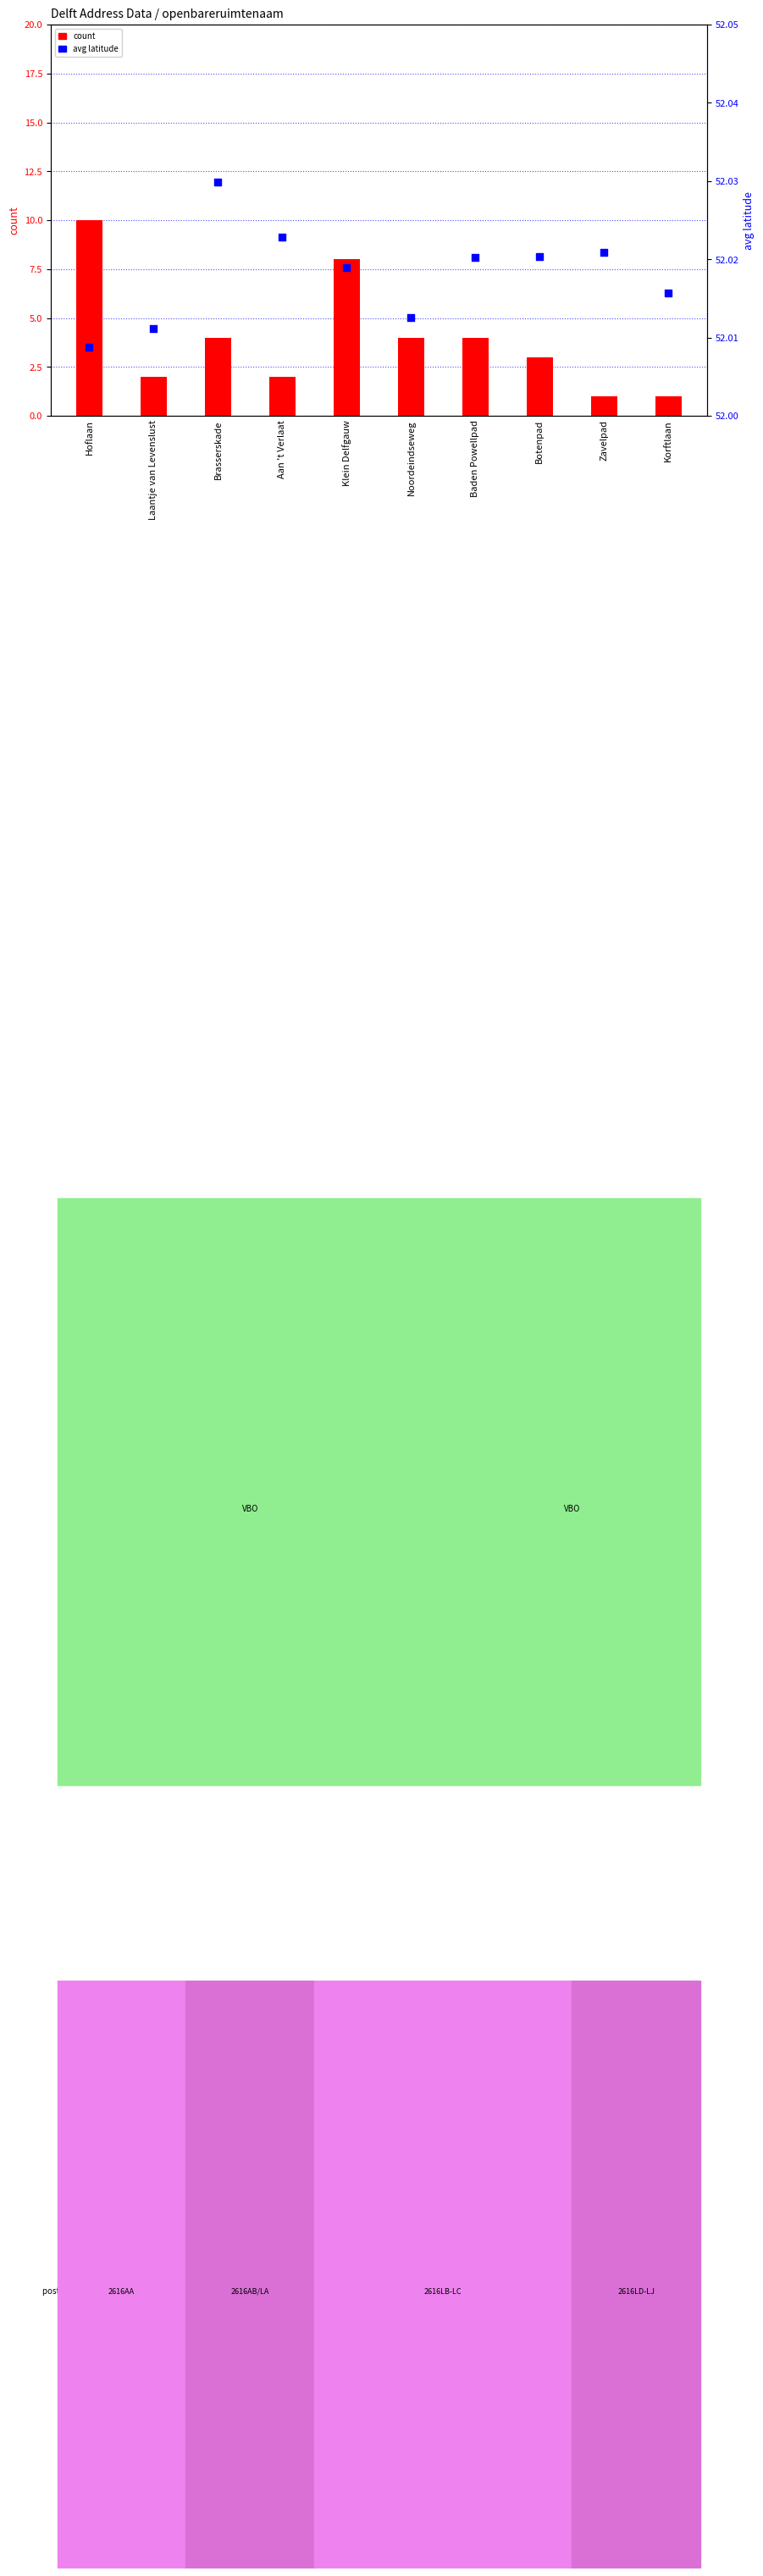

Is the value of count at Klein Delfgauw greater than the value of avg latitude at Zavelpad?

No